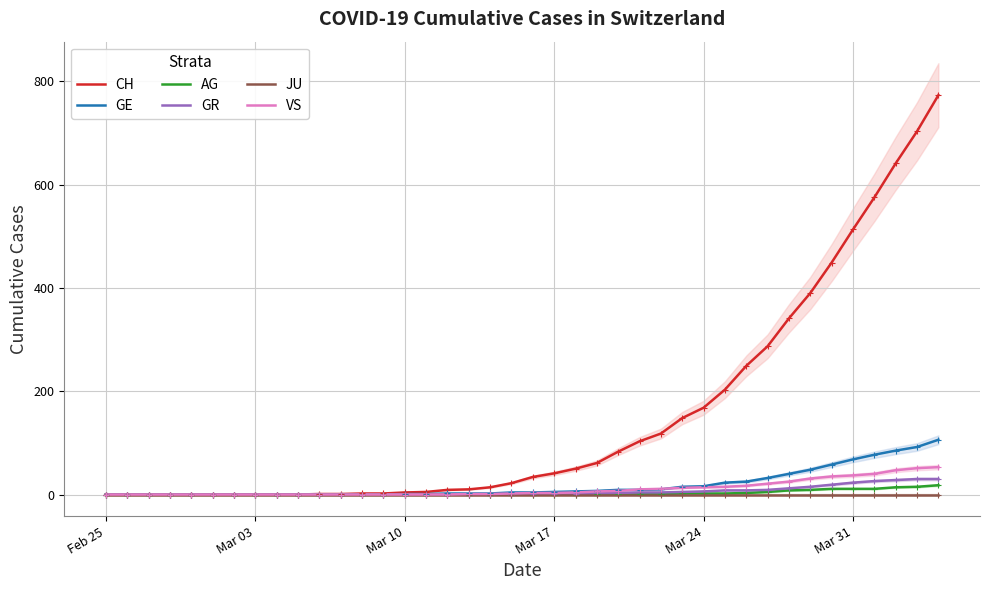

The value of GR at Mar 31 is 23. True or false?

True